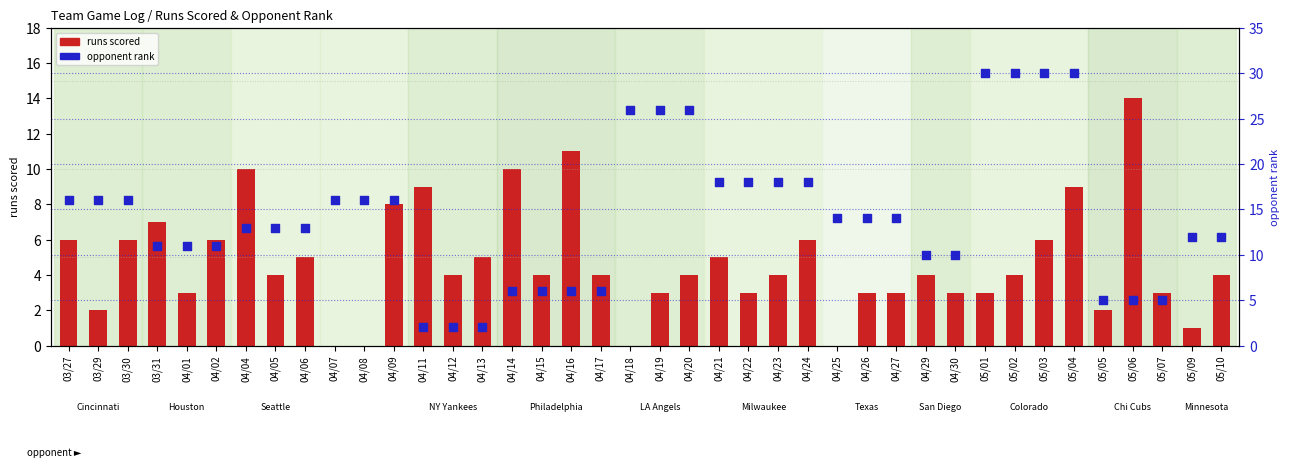

Which series contains the highest Y value?

opponent rank